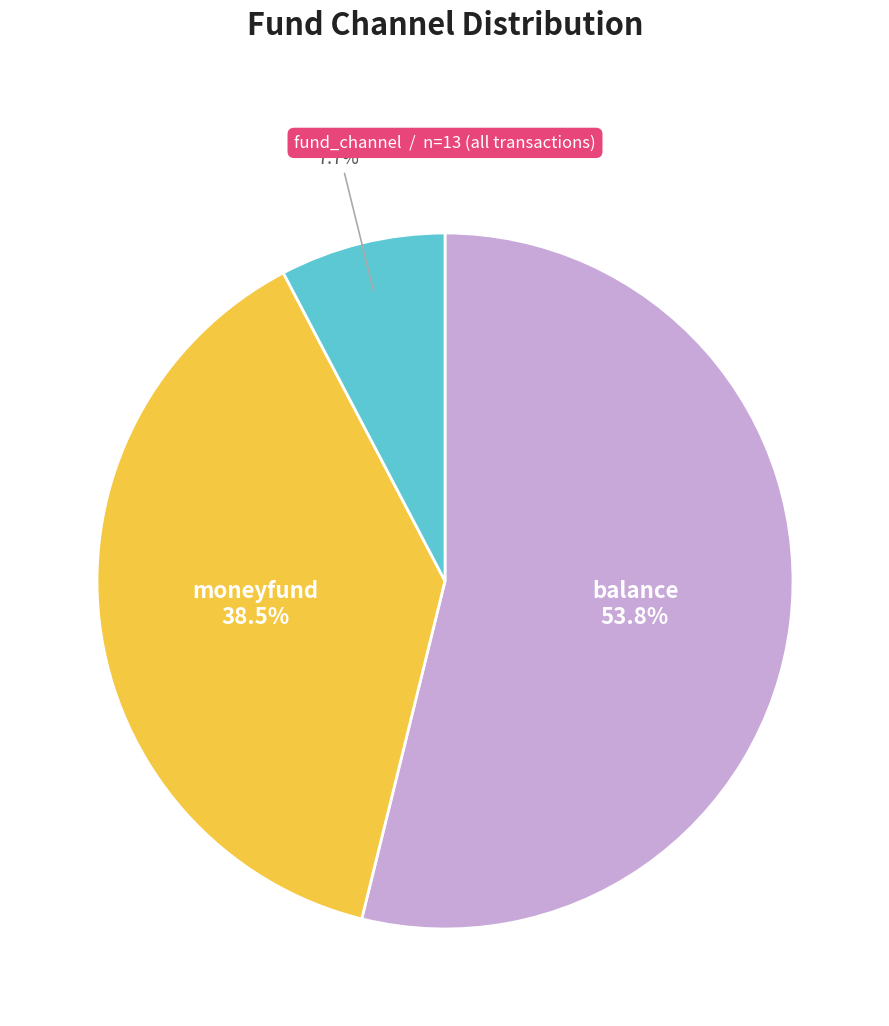

Is there any slice that represents more than half of the pie?

Yes